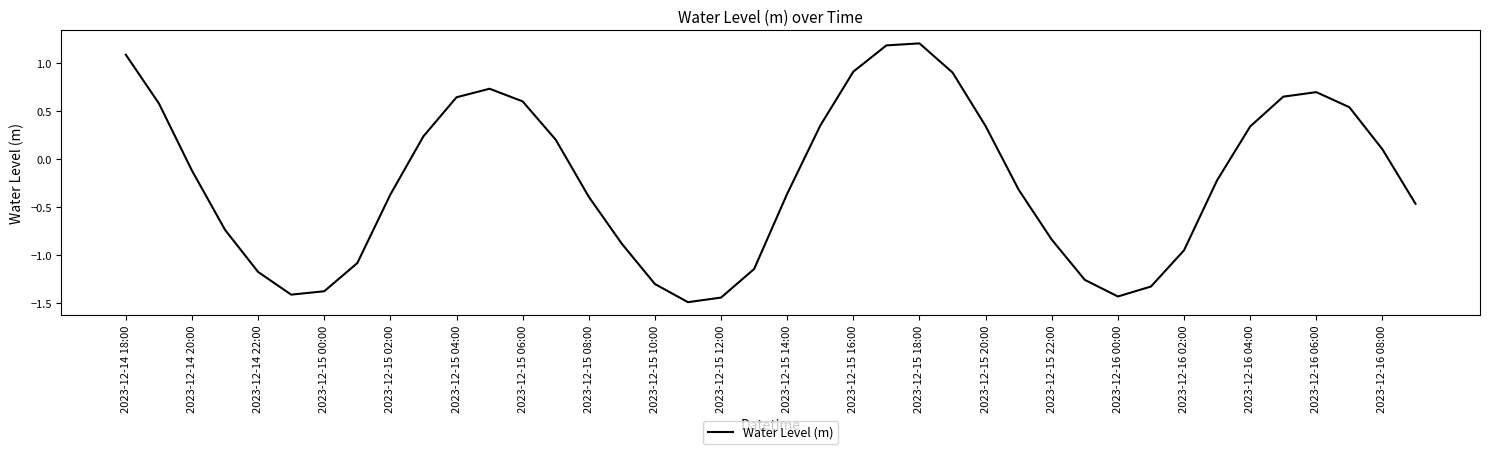

What is the minimum value shown in the chart?

-1.5